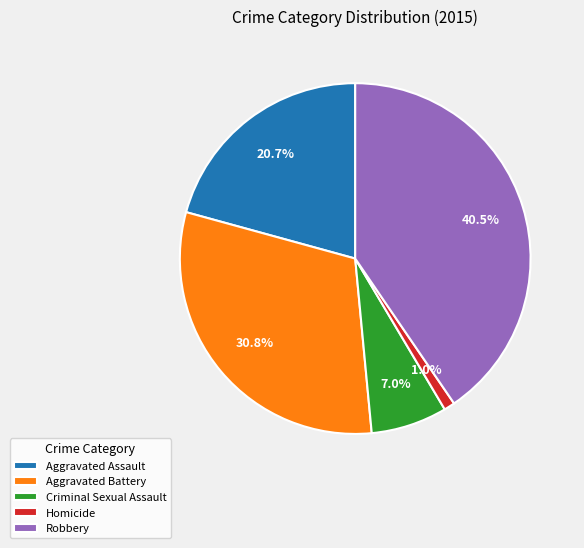

Which category has the biggest portion of the pie?

Robbery